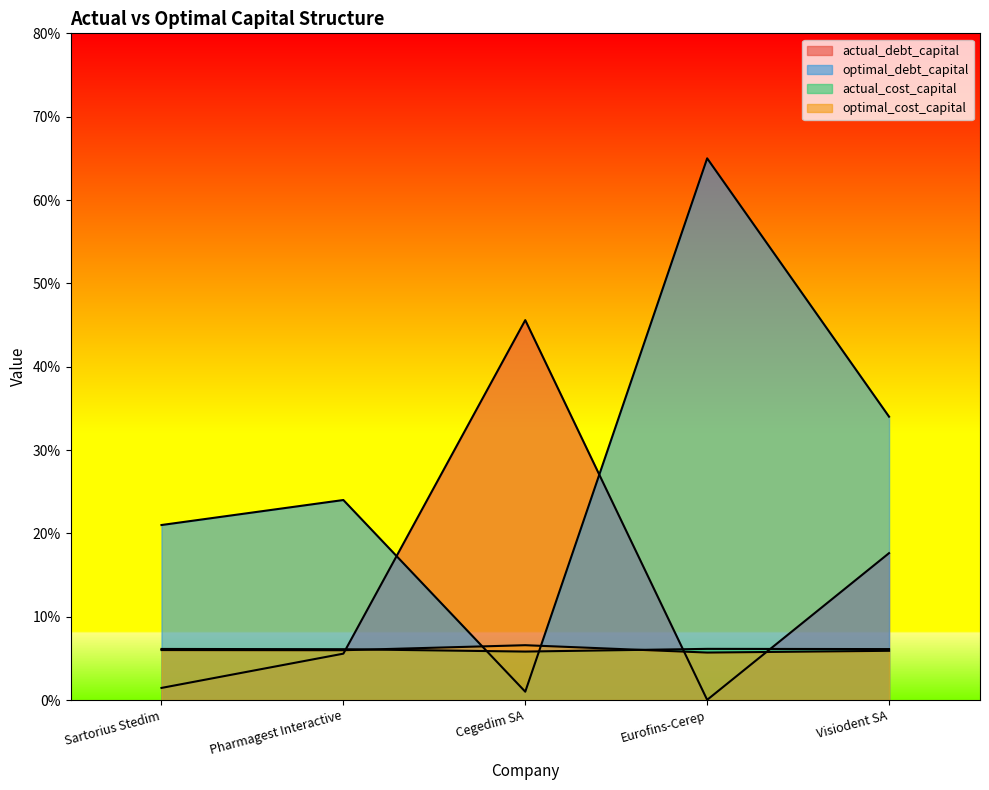

Which series changed the most between Cegedim SA and Visiodent SA?

optimal_debt_capital